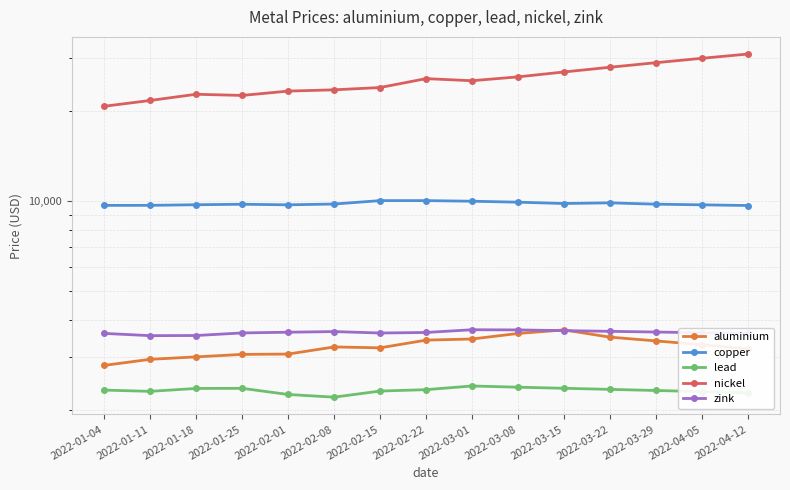

What is the difference between the maximum and minimum values in the nickel series?

10270.0